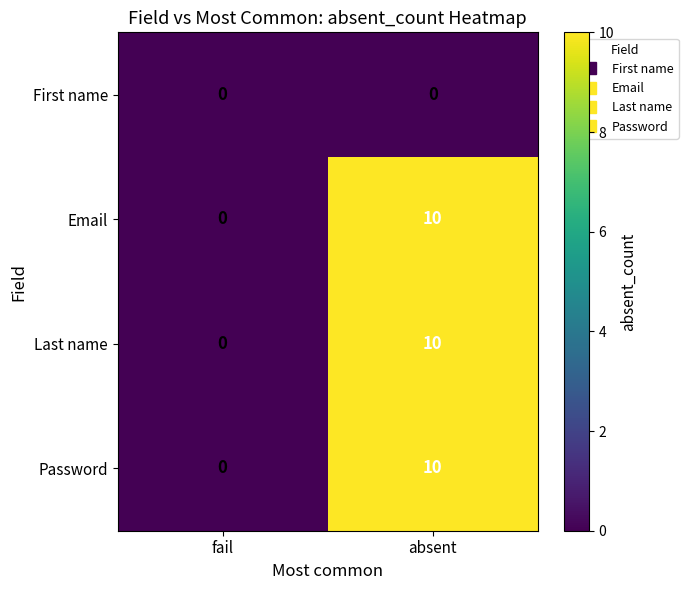

Rank the categories by Password value from lowest to highest.

fail, absent